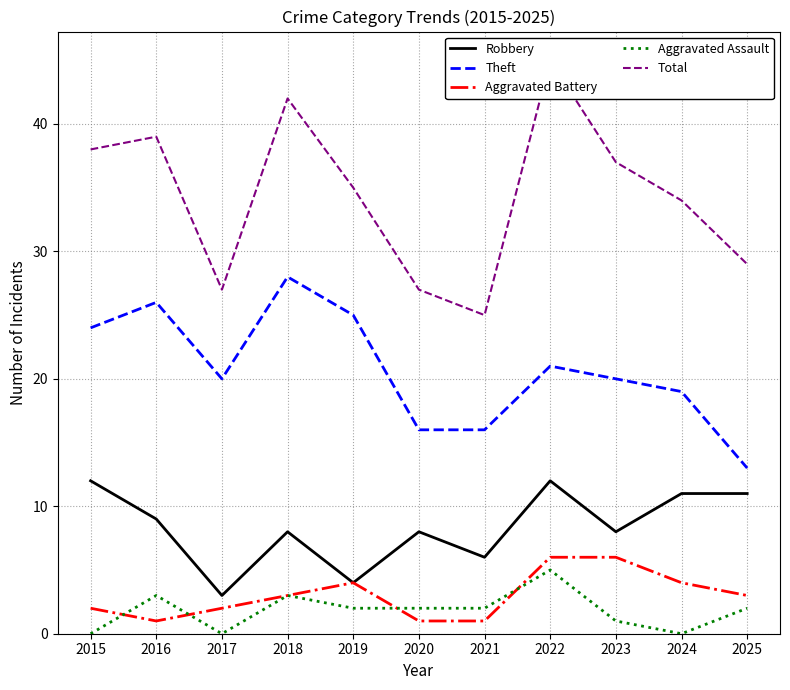

How many values in the Robbery series are below 8?

3